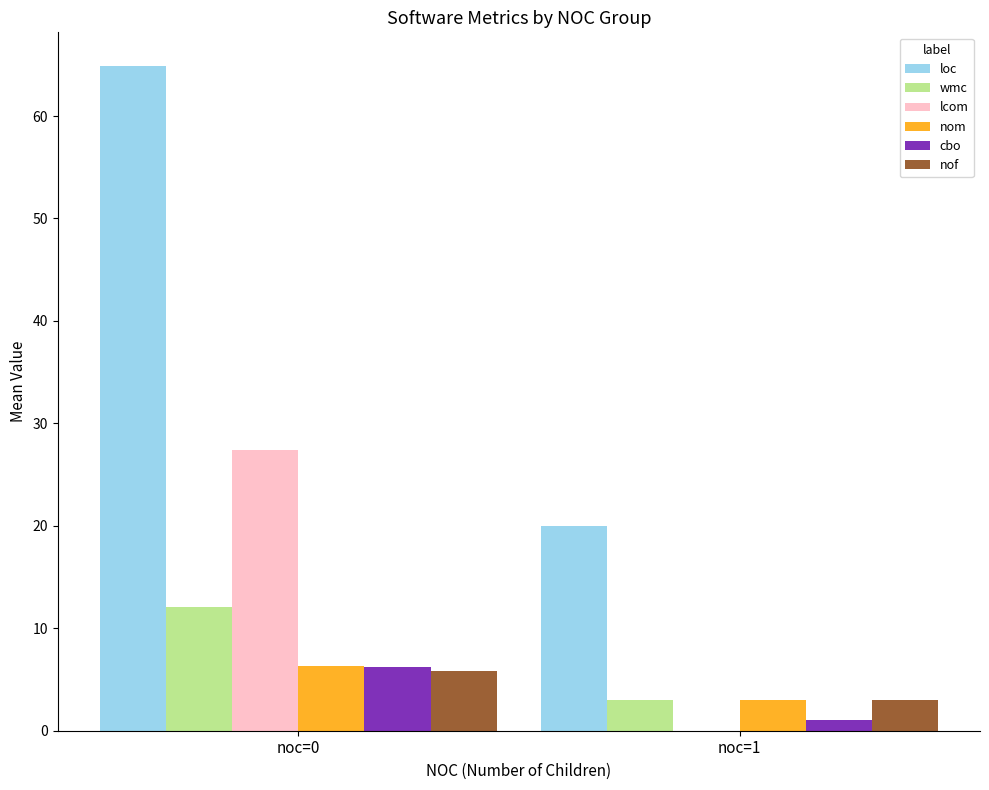

Is it true that lcom equals 0.0 at noc=1?

True